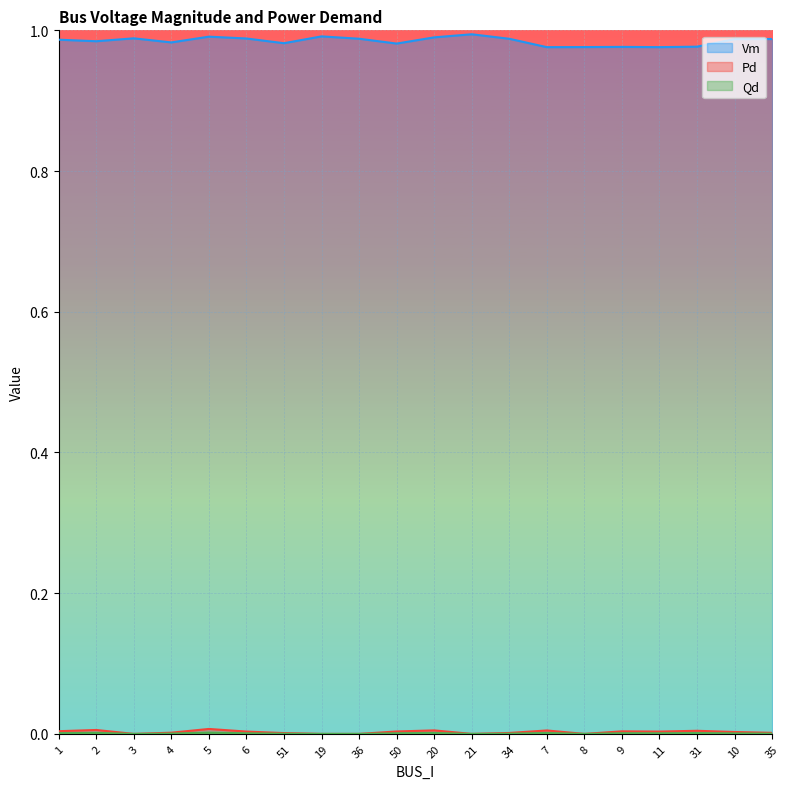

How many series are shown in this chart?

3